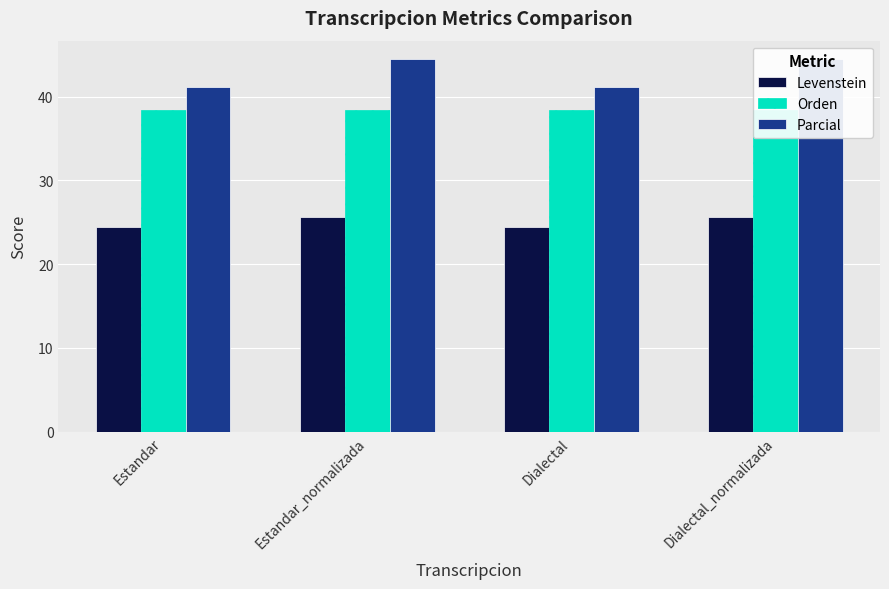

What is the difference between the second highest and minimum values in the Parcial series?

3.3